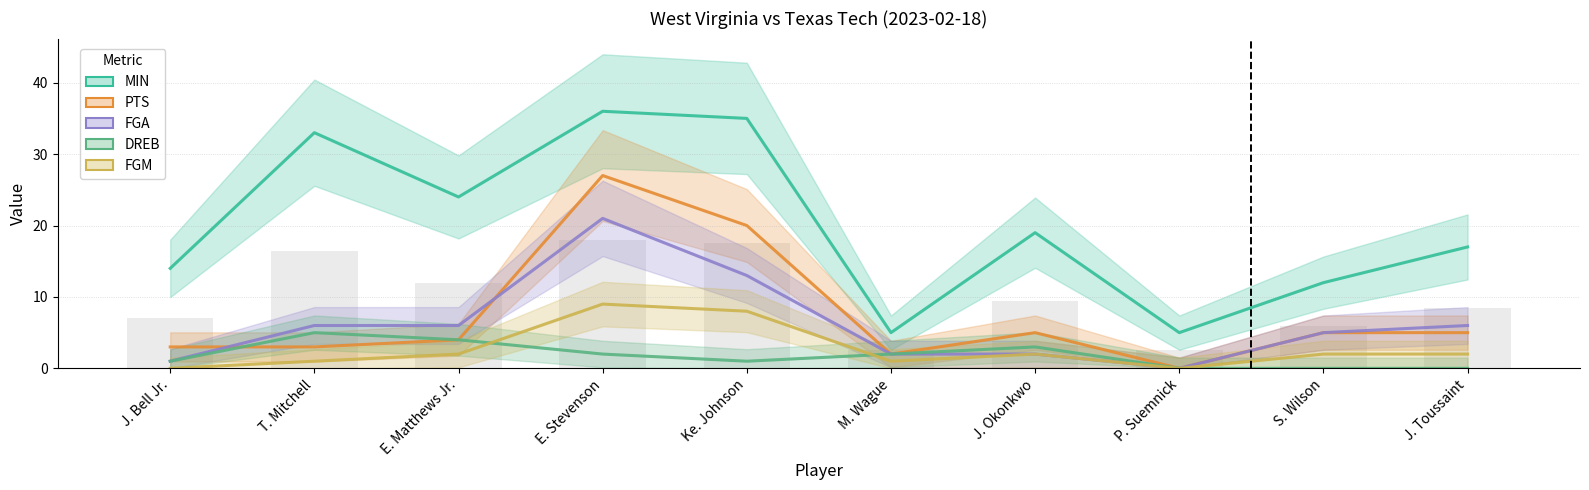

Reading right to left, list all the values displayed in this chart.

MIN: 17	12	5	19	5	35	36	24	33	14
PTS: 5	5	0	5	2	20	27	4	3	3
FGA: 6	5	0	2	2	13	21	6	6	1
DREB: 0	0	0	3	2	1	2	4	5	1
FGM: 2	2	0	2	1	8	9	2	1	0